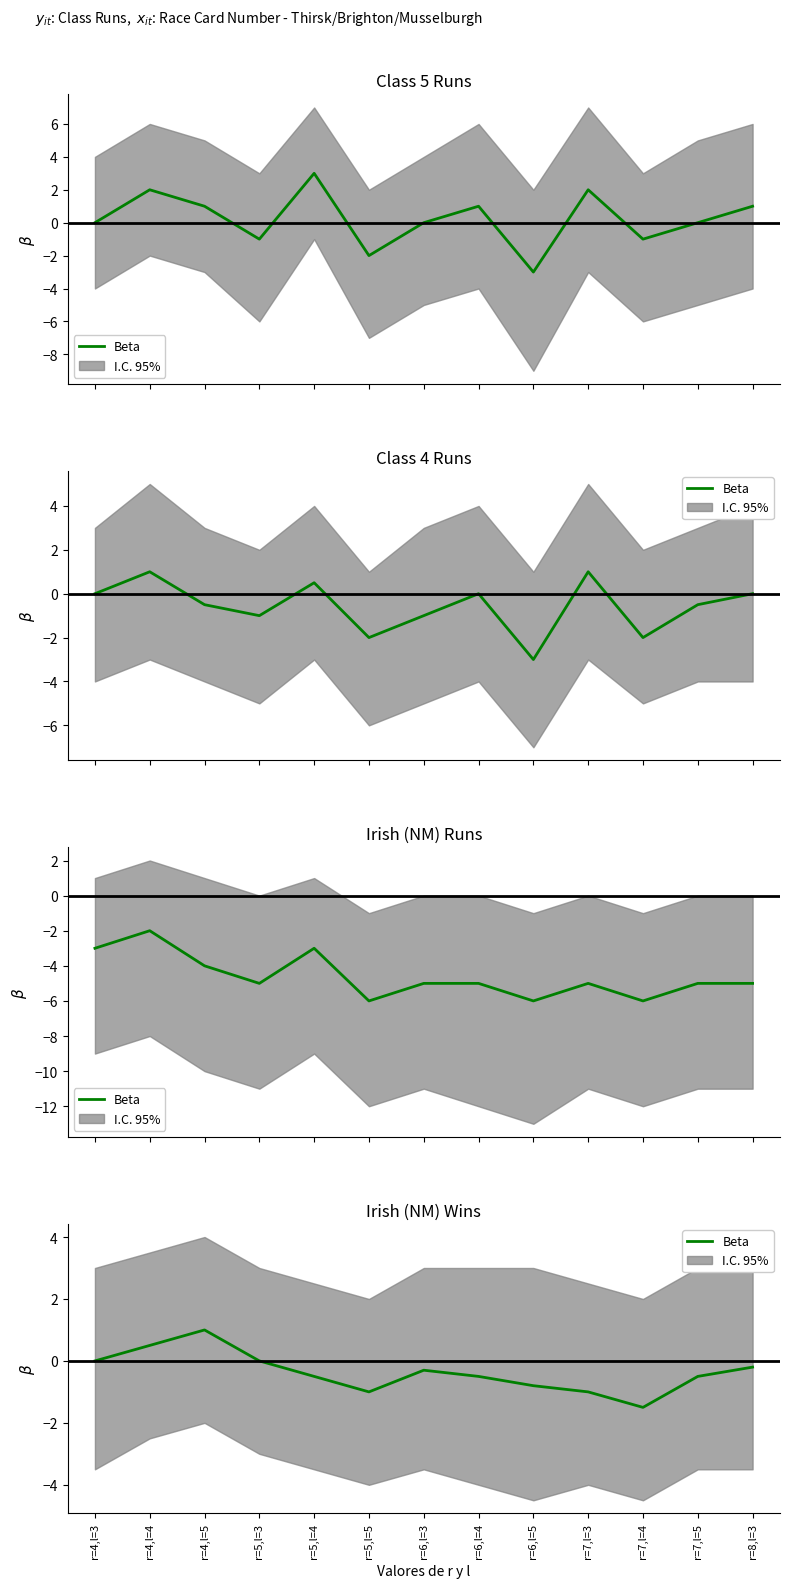

How many lines are shown in the chart?

1